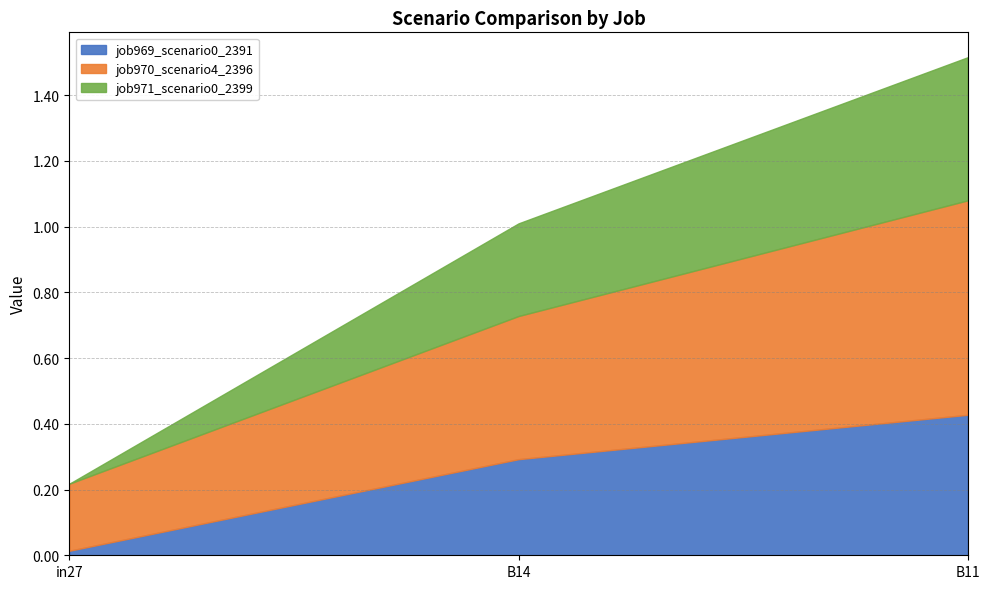

What is the spread (max minus min) of values at in27?

0.2